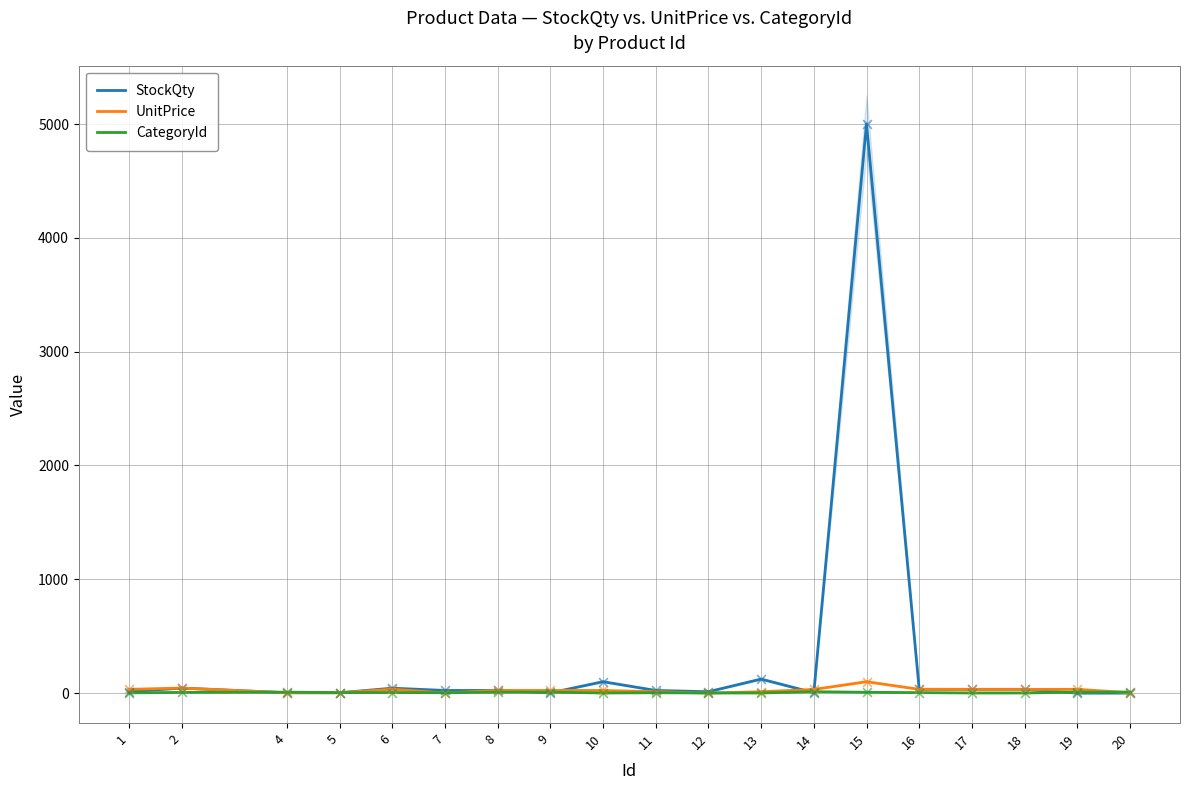

Is the value of UnitPrice at 20 greater than the value of CategoryId at 1?

Yes